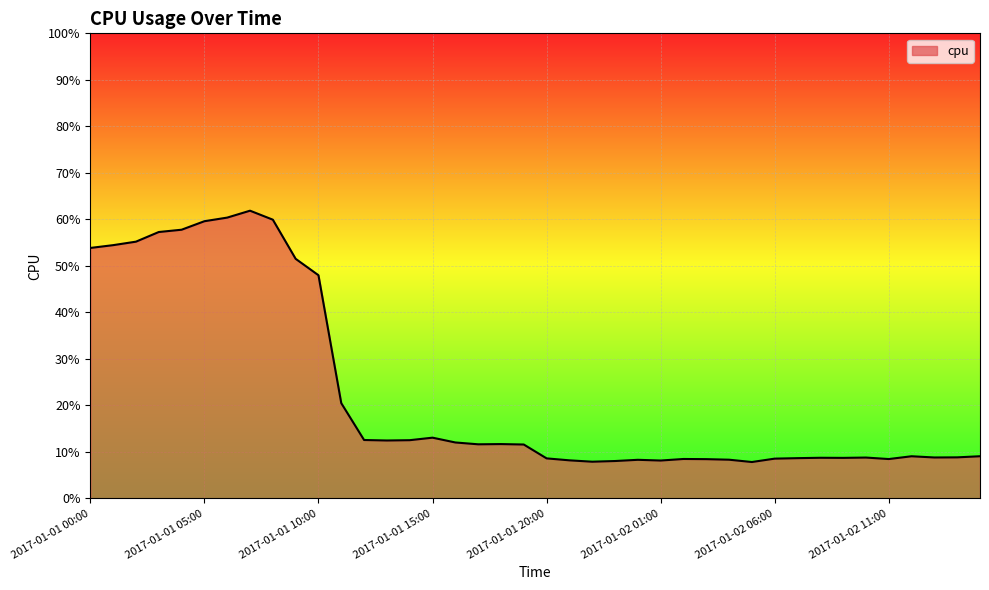

Is this an area chart (filled region under the line)?

Yes